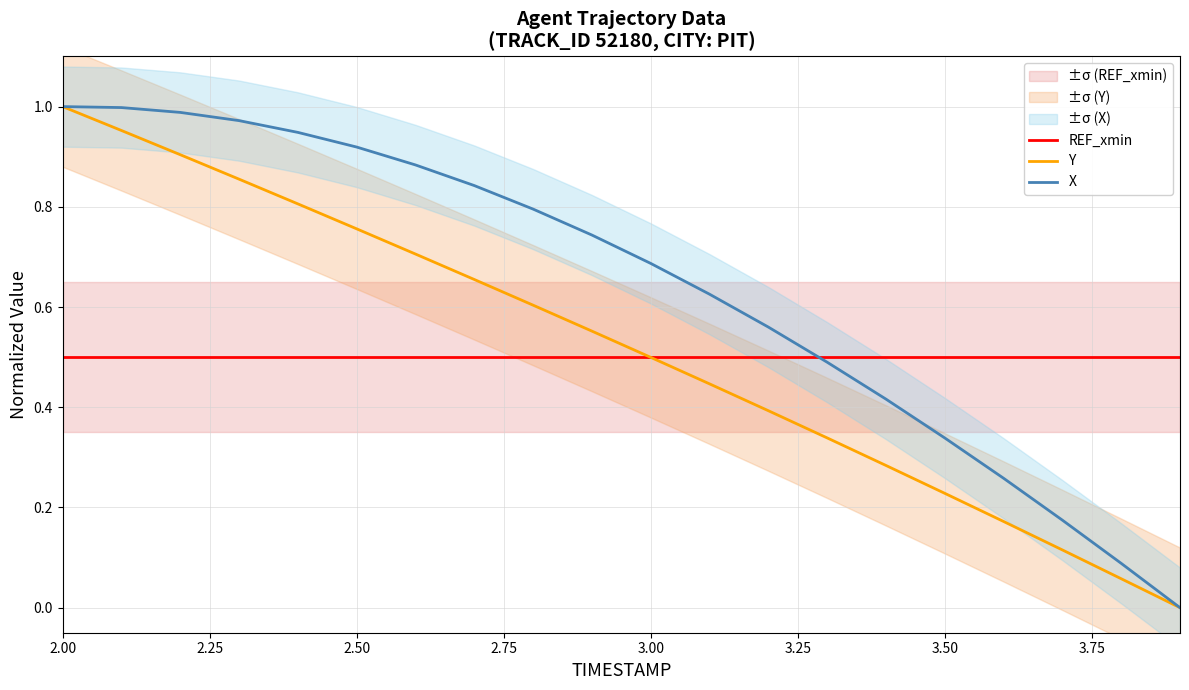

What is the value of the Y point at the 17th from the left?

0.2